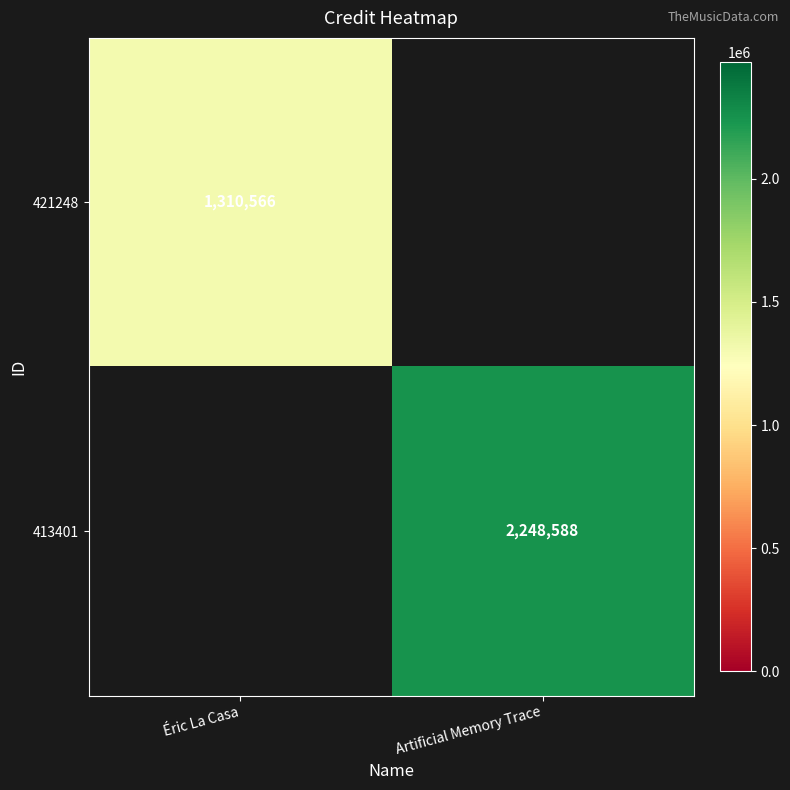

Is the value of 421248 at Éric La Casa greater than the value of 413401 at Artificial Memory Trace?

No